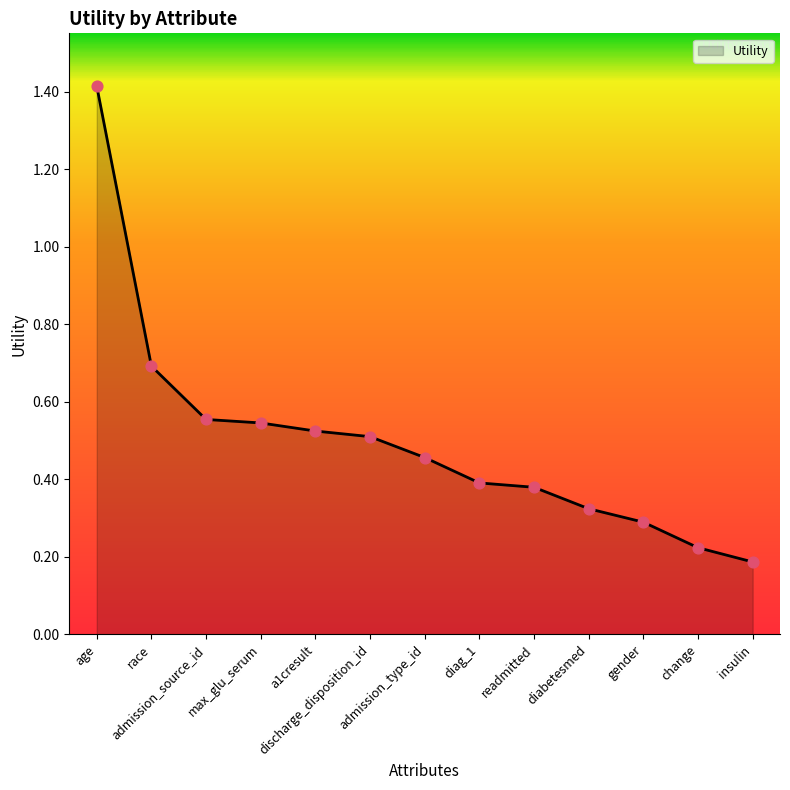

What is the change in value from max_glu_serum to diabetesmed?

-0.2